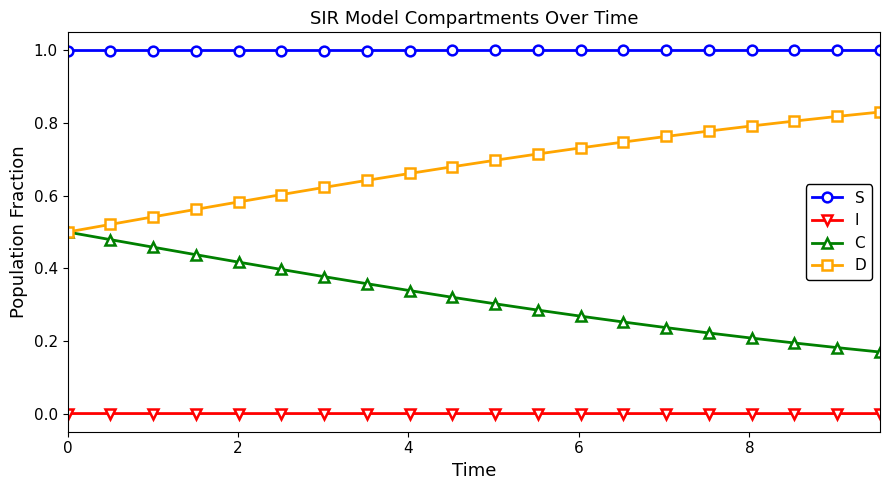

Does the chart display data point markers on the line(s)?

Yes